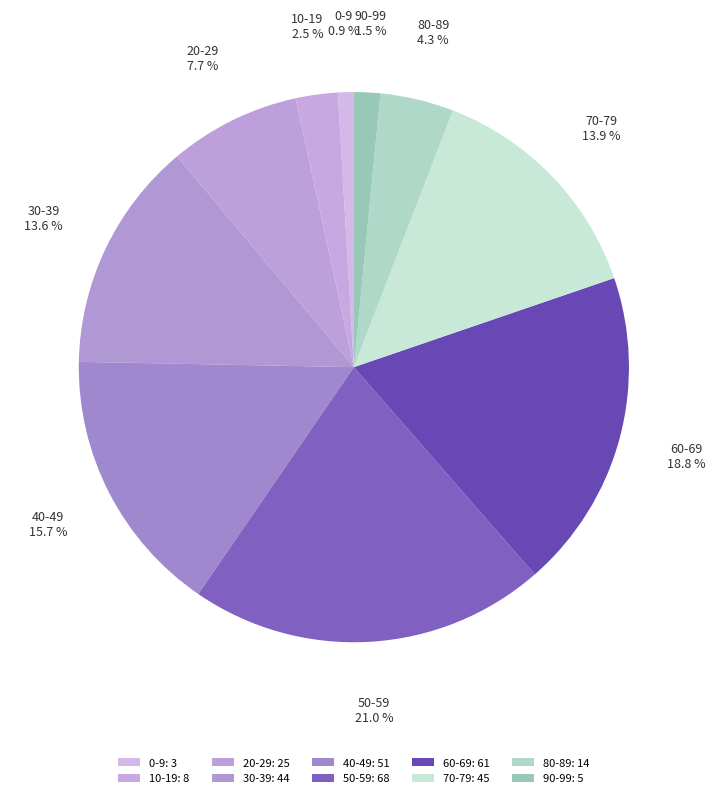

How many slices are in this pie chart?

10